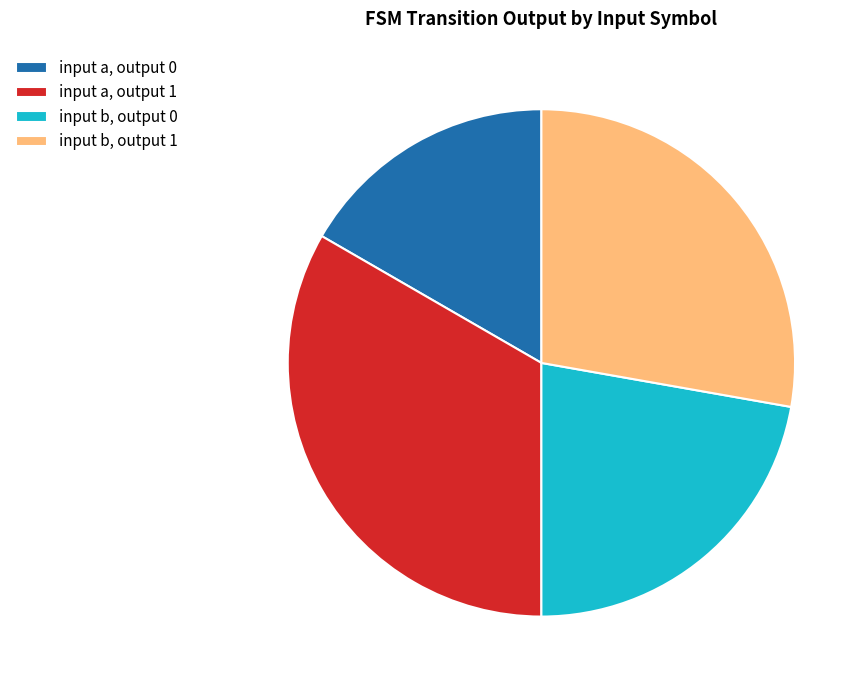

Does input a, output 0 represent more than half of the total?

No